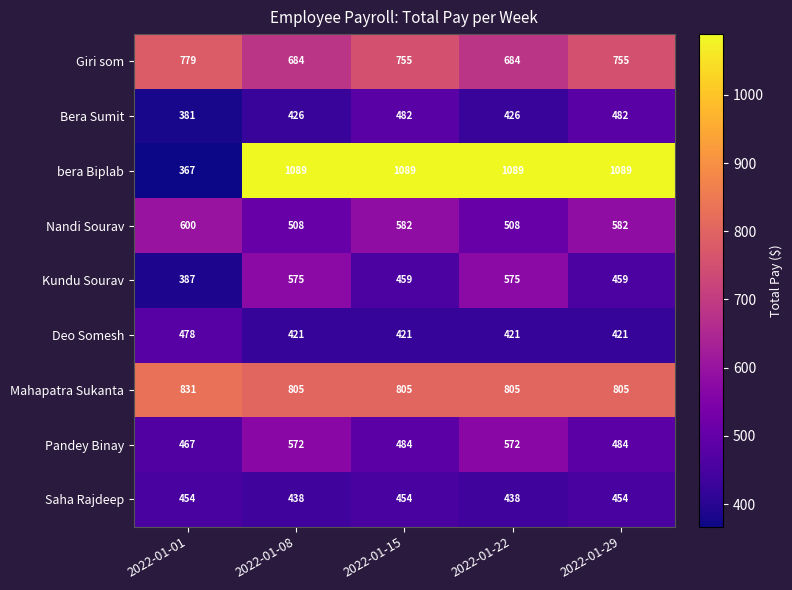

What is the sum of all Giri som values?

3657